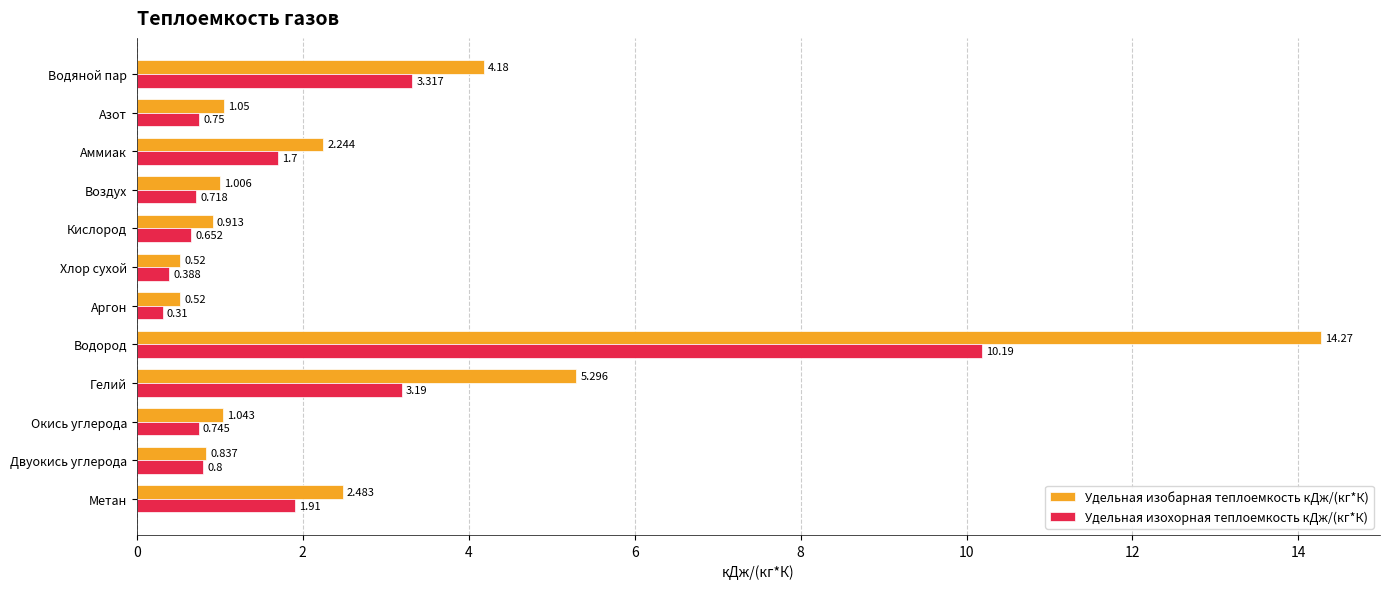

What are all the series names shown in the legend?

Удельная изобарная теплоемкость кДж/(кг*К), Удельная изохорная теплоемкость кДж/(кг*К)